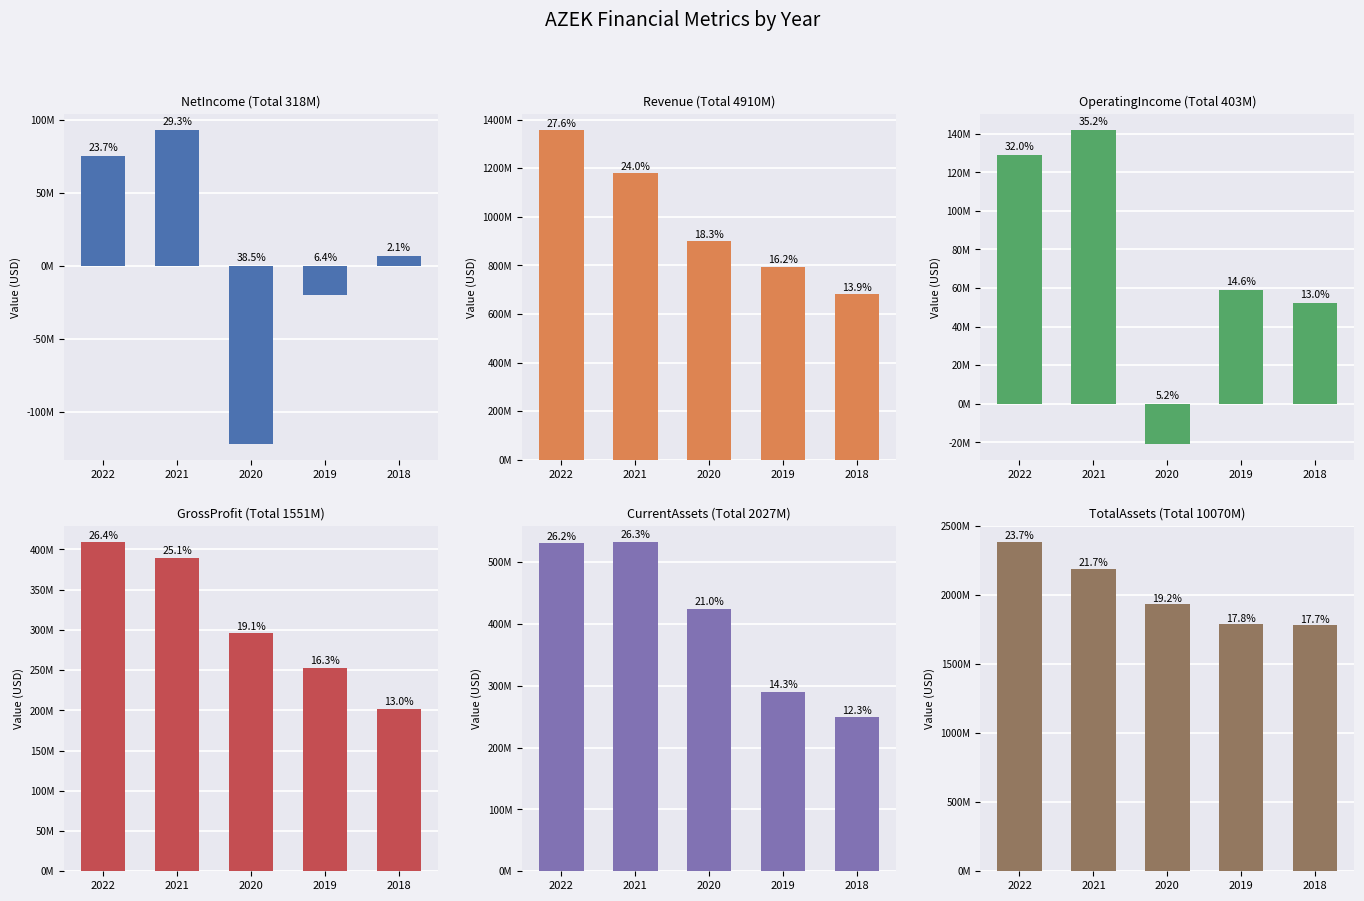

What is the difference between the GrossProfit values at 2019 and 2018?

51161000